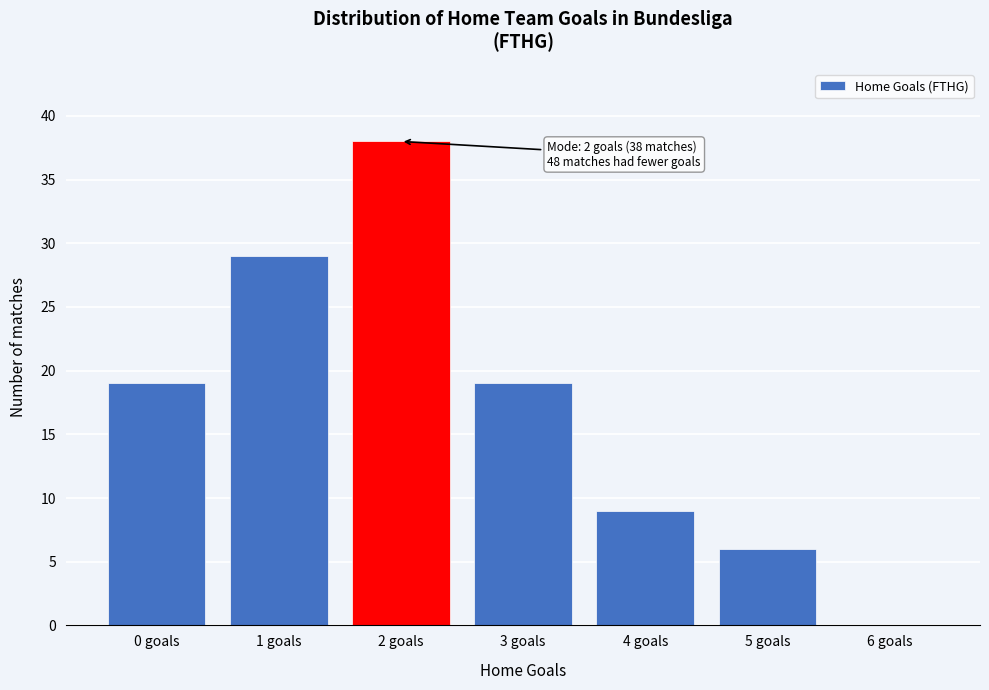

Reading left to right, extract all data points from this chart.

0 goals=19	1 goals=29	2 goals=38	3 goals=19	4 goals=9	5 goals=6	6 goals=0